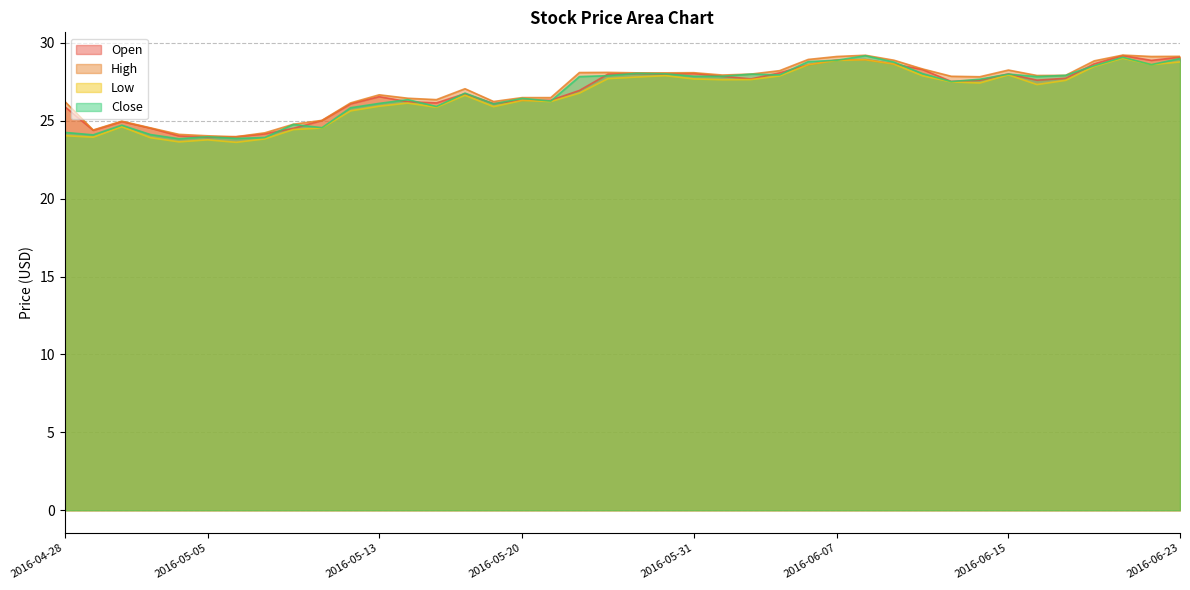

Reading left to right, list all the values displayed in this chart.

Open: 25.9	24.4	25.0	24.5	24.0	23.9	24.0	24.2	24.5	25.0	26.1	26.5	26.2	26.1	26.7	26.1	26.3	26.3	27.0	28.0	28.0	28.0	28.0	27.9	27.7	28.1	28.6	28.9	28.9	28.6	28.3	27.5	27.6	28.0	27.6	27.7	28.7	29.2	28.9	29.1
High: 26.3	24.4	25.0	24.5	24.1	24.0	24.0	24.2	24.8	25.0	26.1	26.7	26.5	26.4	27.1	26.2	26.5	26.5	28.1	28.1	28.1	28.1	28.1	27.9	28.0	28.2	28.9	29.1	29.2	28.9	28.3	27.9	27.8	28.3	27.9	27.9	28.9	29.2	29.1	29.1
Low: 24.0	24.0	24.6	23.9	23.6	23.8	23.6	23.8	24.4	24.5	25.6	25.9	26.1	25.9	26.6	25.9	26.3	26.2	26.8	27.7	27.8	27.9	27.7	27.6	27.6	27.9	28.6	28.9	28.9	28.6	27.9	27.5	27.4	28.0	27.3	27.6	28.5	29.0	28.6	28.8
Close: 24.3	24.1	24.7	24.1	23.9	24.0	23.9	23.9	24.8	24.6	25.8	26.1	26.4	25.9	26.8	26.1	26.4	26.3	27.8	27.9	28.0	28.0	27.9	27.9	28.0	28.0	28.8	28.9	29.2	28.8	28.0	27.5	27.7	28.0	27.8	27.9	28.5	29.1	28.6	29.0